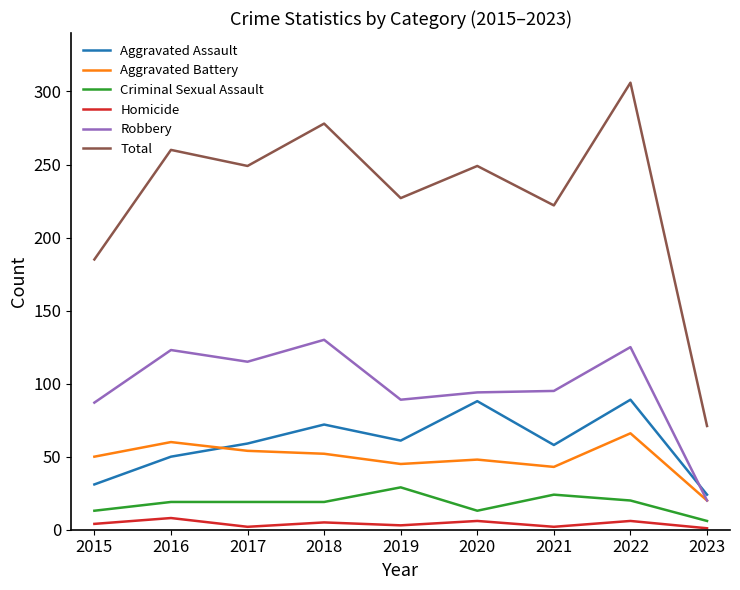

How many distinct data groups are displayed?

6